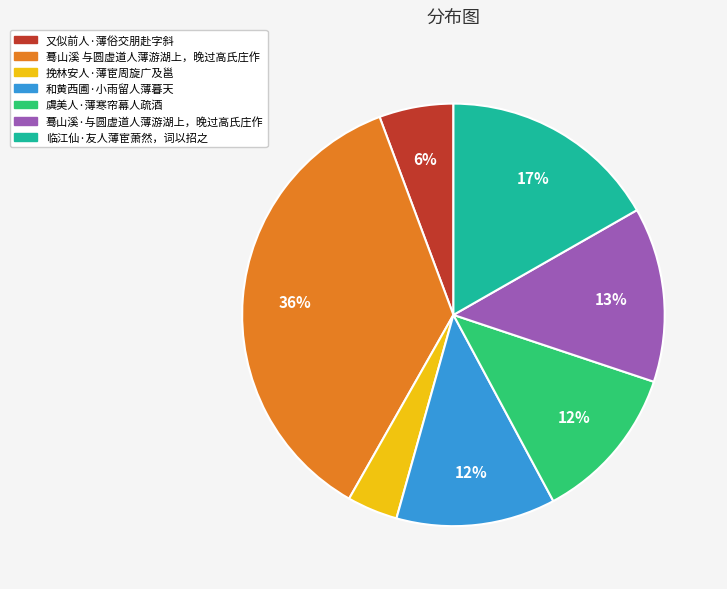

Which slice is the smallest?

挽林安人·薄宦周旋广及邕